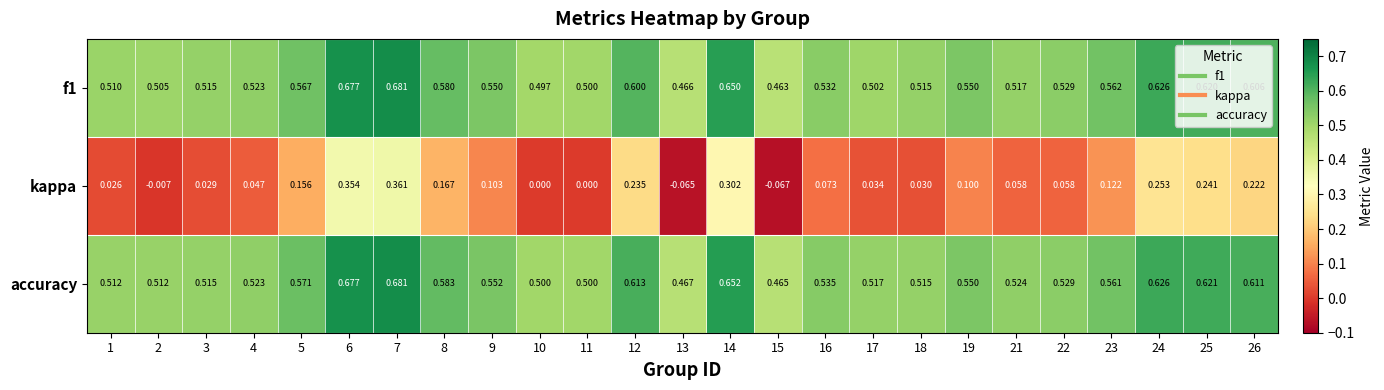

At which category is the sum across all series the highest?

7